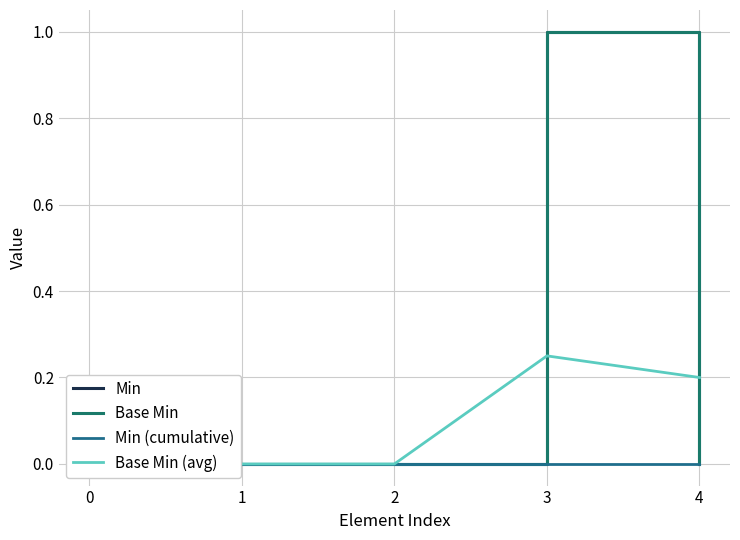

Reading right to left, extract all data points from this chart.

Min: 4=0.0	3=1.0	2=0.0	1=0.0	0=0.0
Base Min: 4=0.0	3=1.0	2=0.0	1=0.0	0=0.0
Min (cumulative): 4=0.0	3=0.0	2=0.0	1=0.0	0=0.0
Base Min (avg): 4=0.2	3=0.2	2=0.0	1=0.0	0=0.0